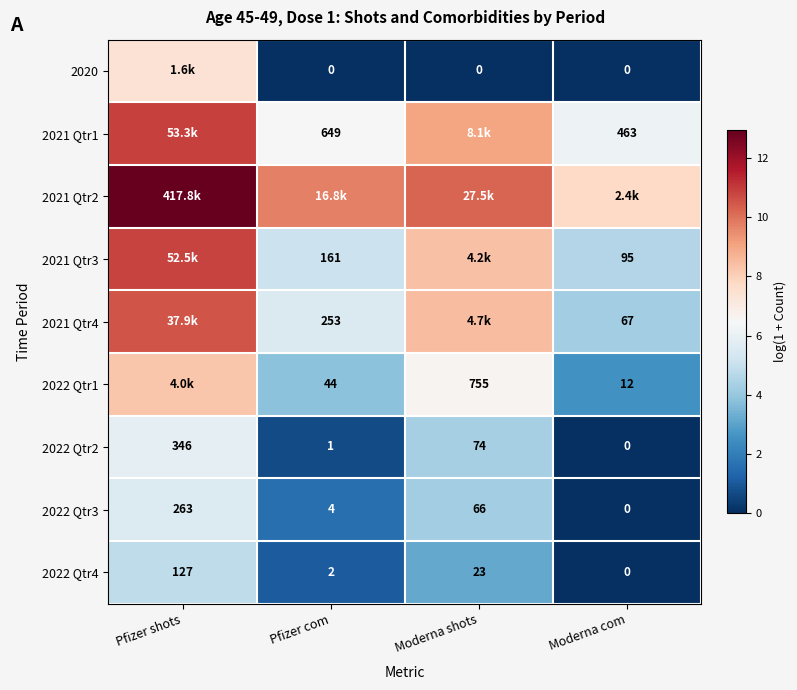

Is the value of 2022 Qtr2 at Pfizer com greater than the value of 2022 Qtr1 at Moderna com?

No